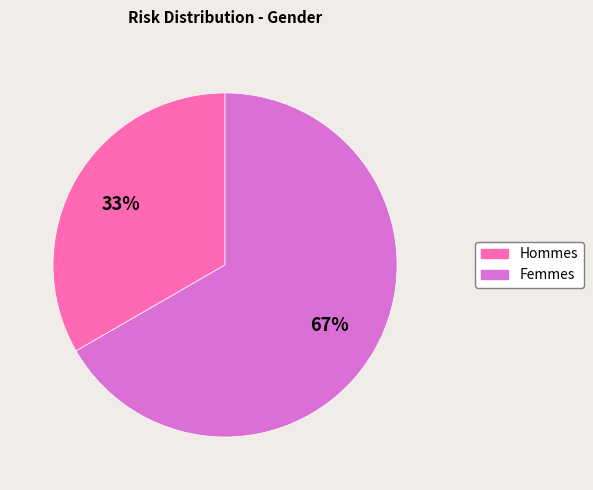

To the nearest percent, what is the average slice percentage?

50%